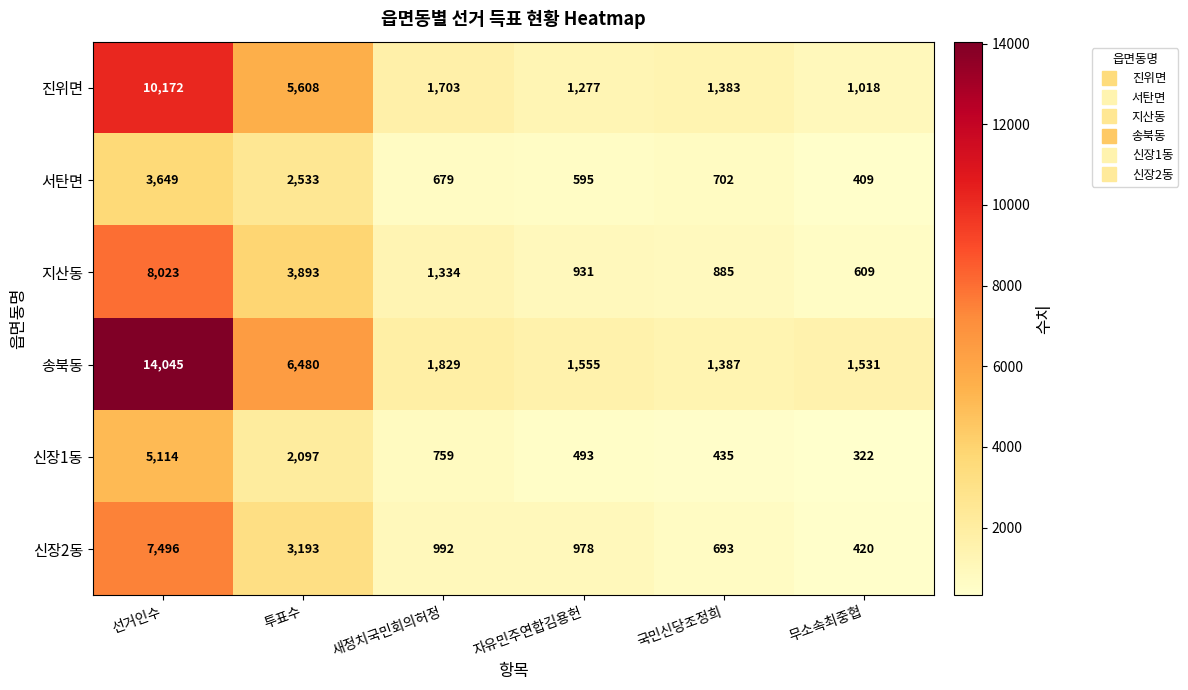

At which label is 신장2동 closest to 3958?

투표수